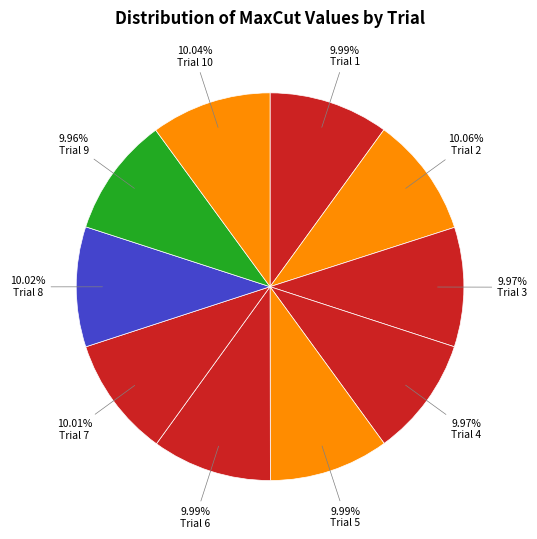

How many slices are in this pie chart?

10